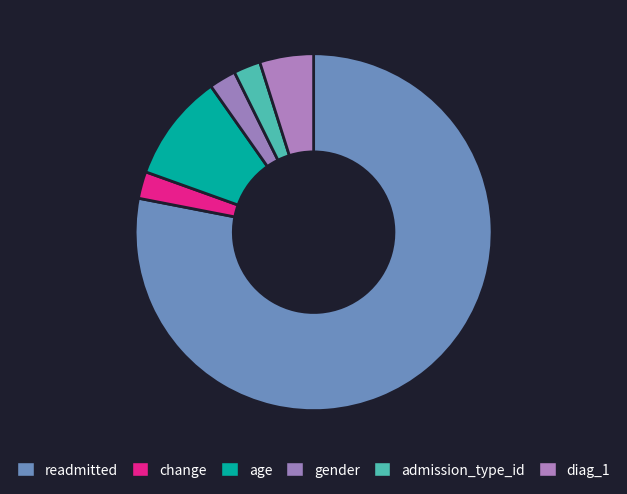

Count the number of slices in the pie.

6